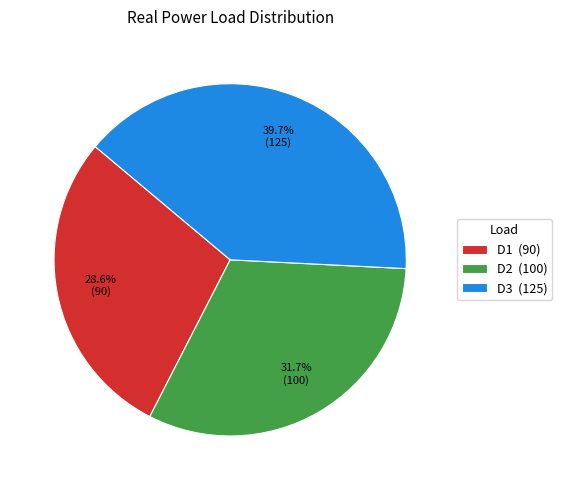

Is there a majority slice in this chart?

No